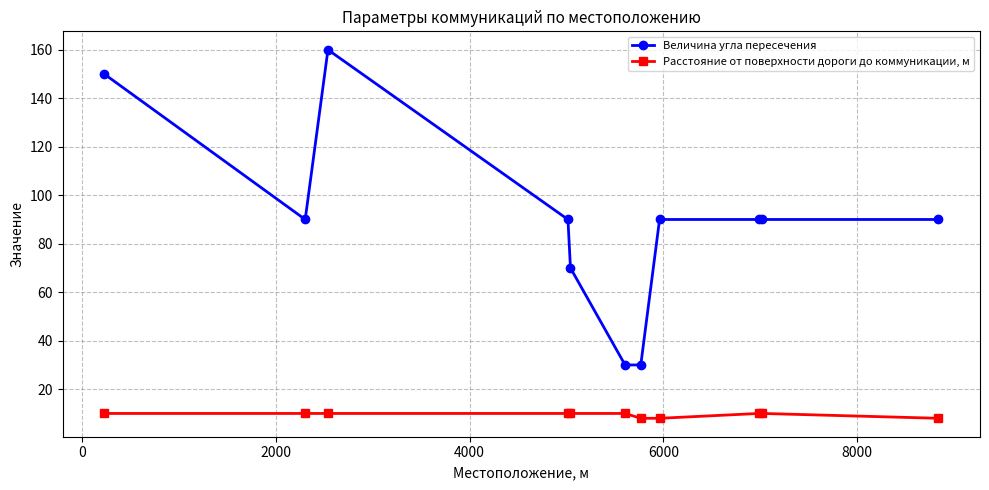

What is the sum of all Величина угла пересечения values?

980